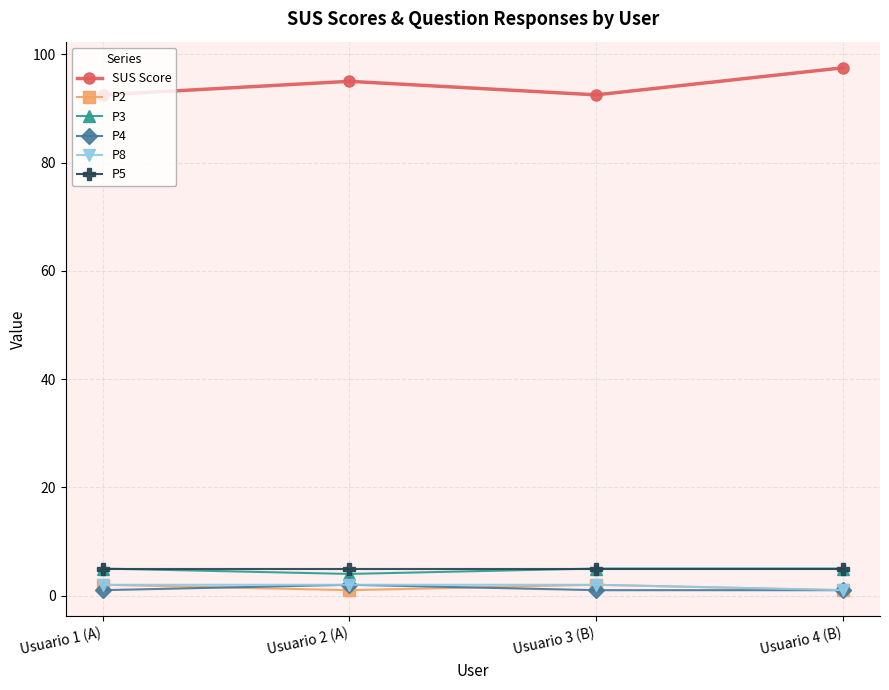

Reading left to right, extract all data points from this chart.

SUS Score: 92.5	95.0	92.5	97.5
P2: 2.0	1.0	2.0	1.0
P3: 5.0	4.0	5.0	5.0
P4: 1.0	2.0	1.0	1.0
P8: 2.0	2.0	2.0	1.0
P5: 5.0	5.0	5.0	5.0